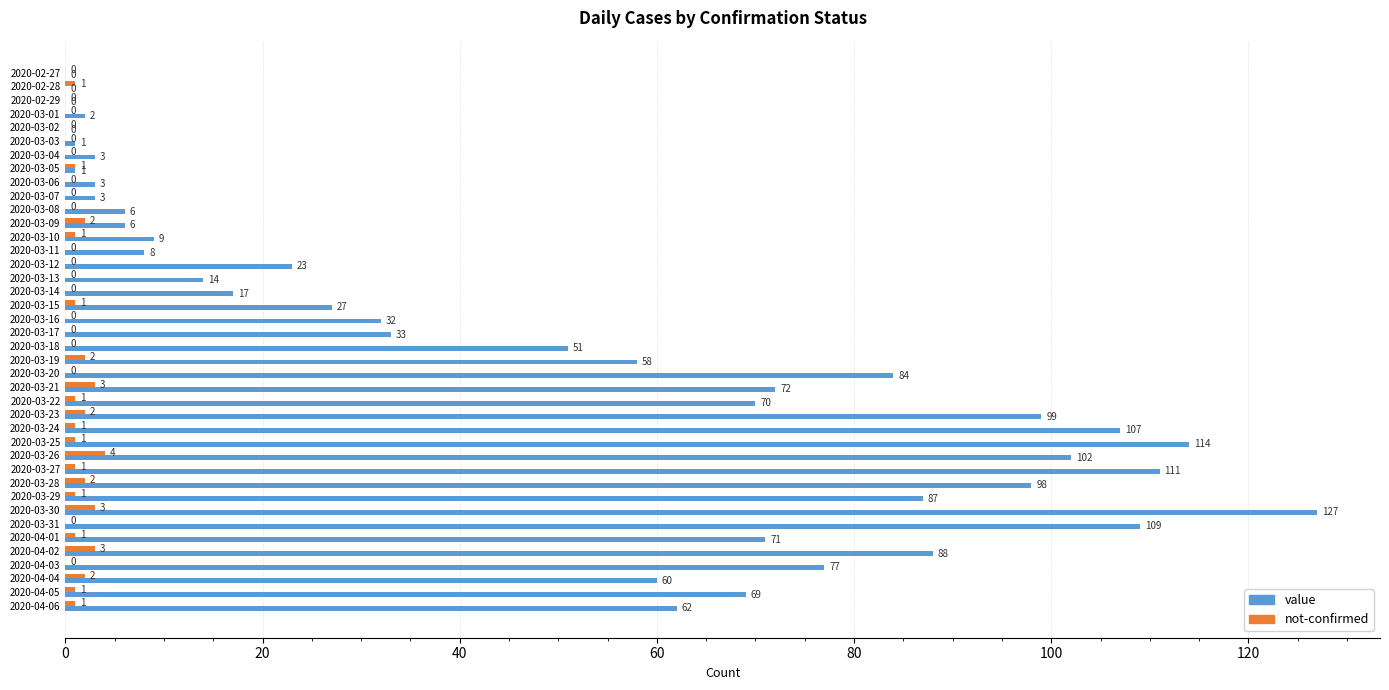

What is the sum of all value values?

1904